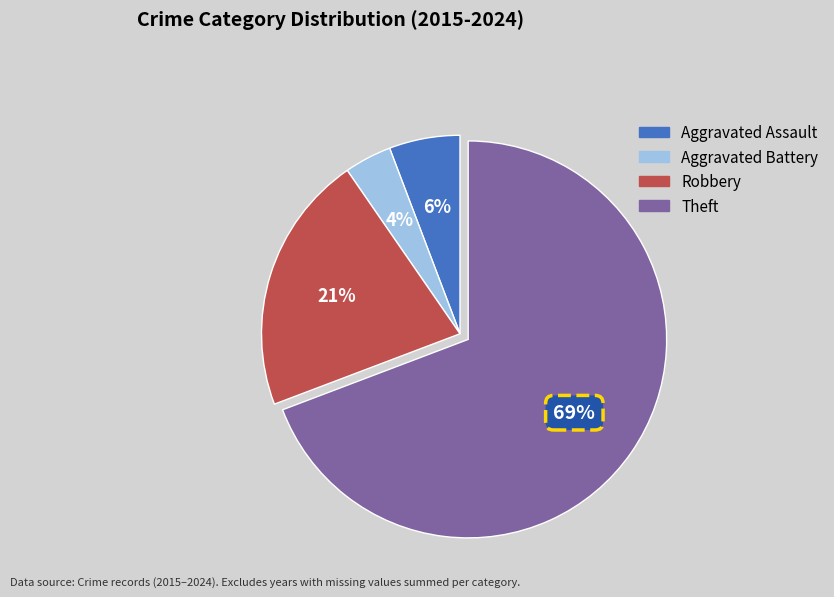

Count the number of slices in the pie.

4